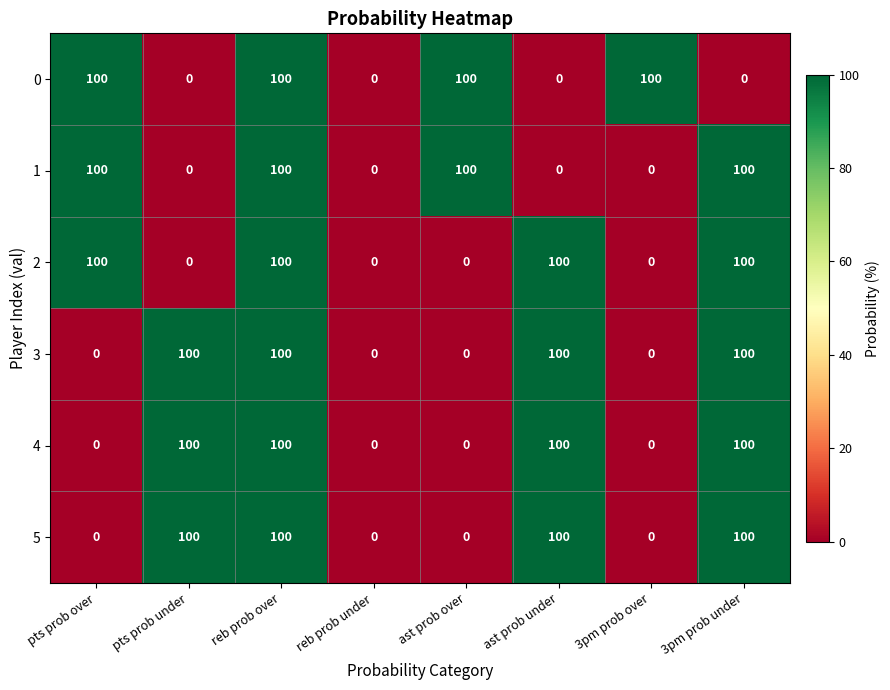

At how many categories does at least one series exceed 31?

7